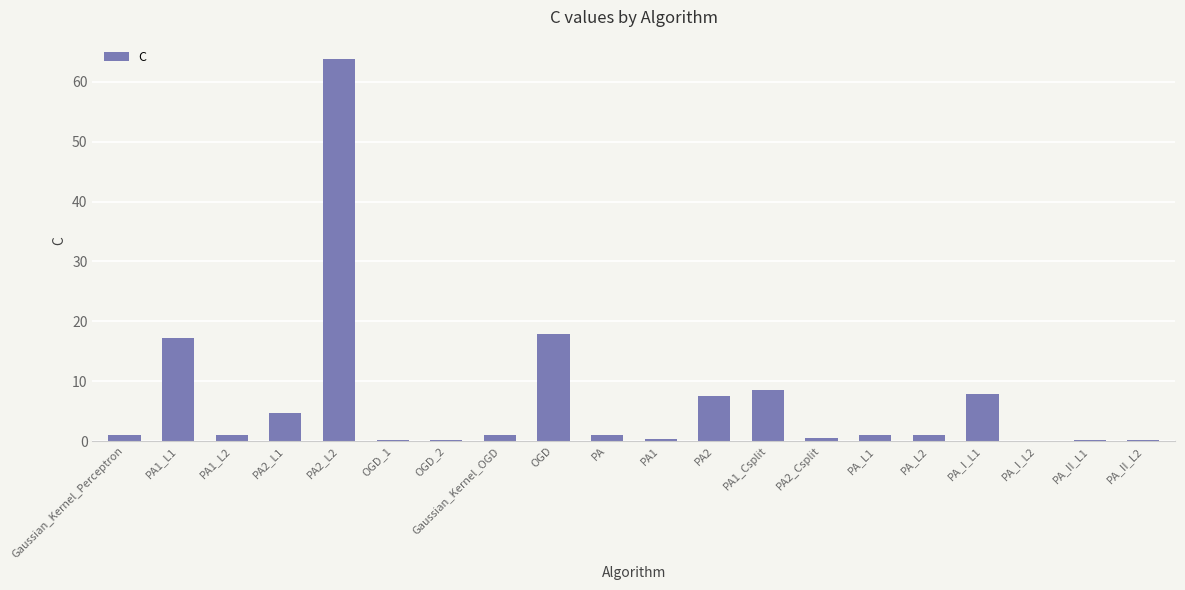

What is the difference between the values at PA1 and PA1_Csplit?

8.3